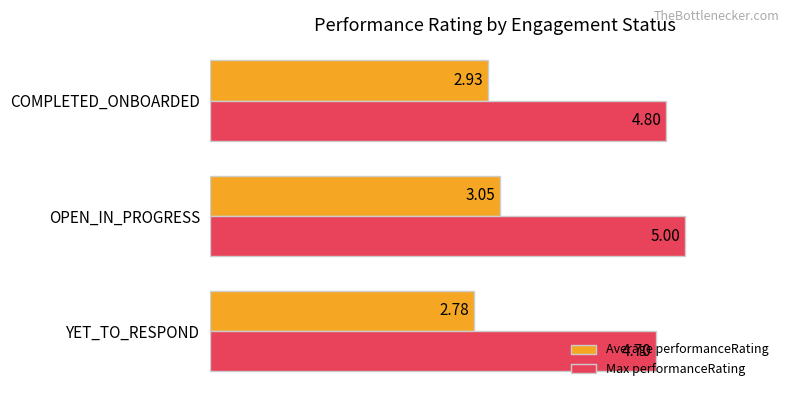

Where is Average performanceRating nearest to the value 2?

YET_TO_RESPOND